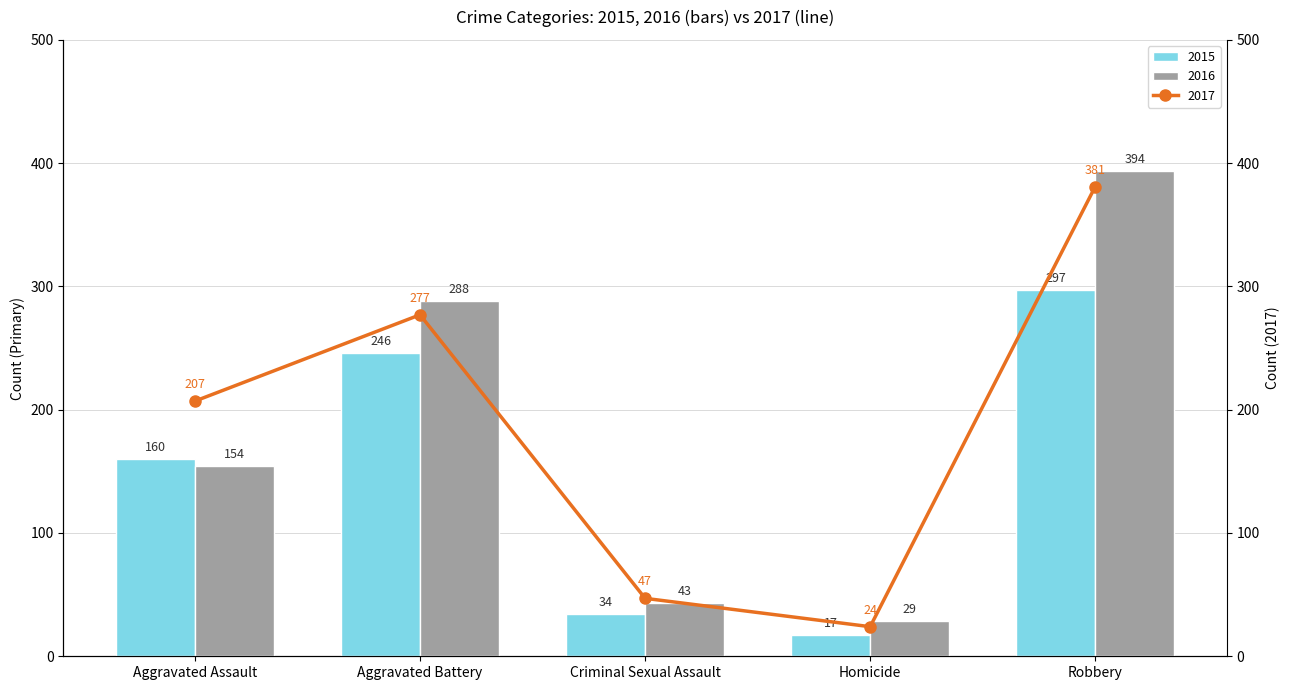

At which category does the chart reach its peak across all series?

Robbery